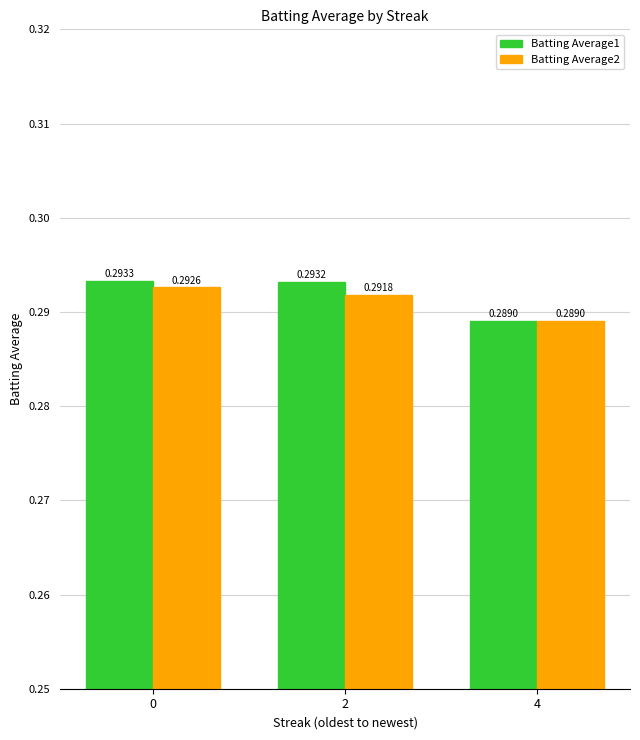

At how many categories does at least one series exceed 0?

3